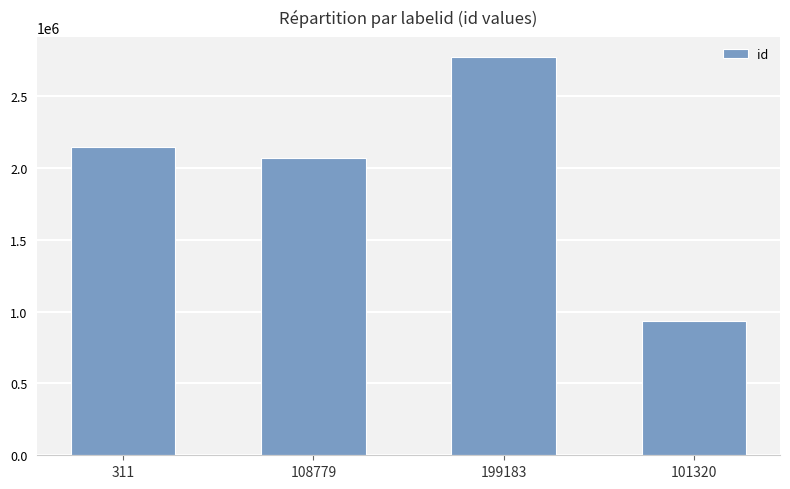

Reading right to left, list all the values displayed in this chart.

101320=932562	199183=2774250	108779=2067436	311=2145624